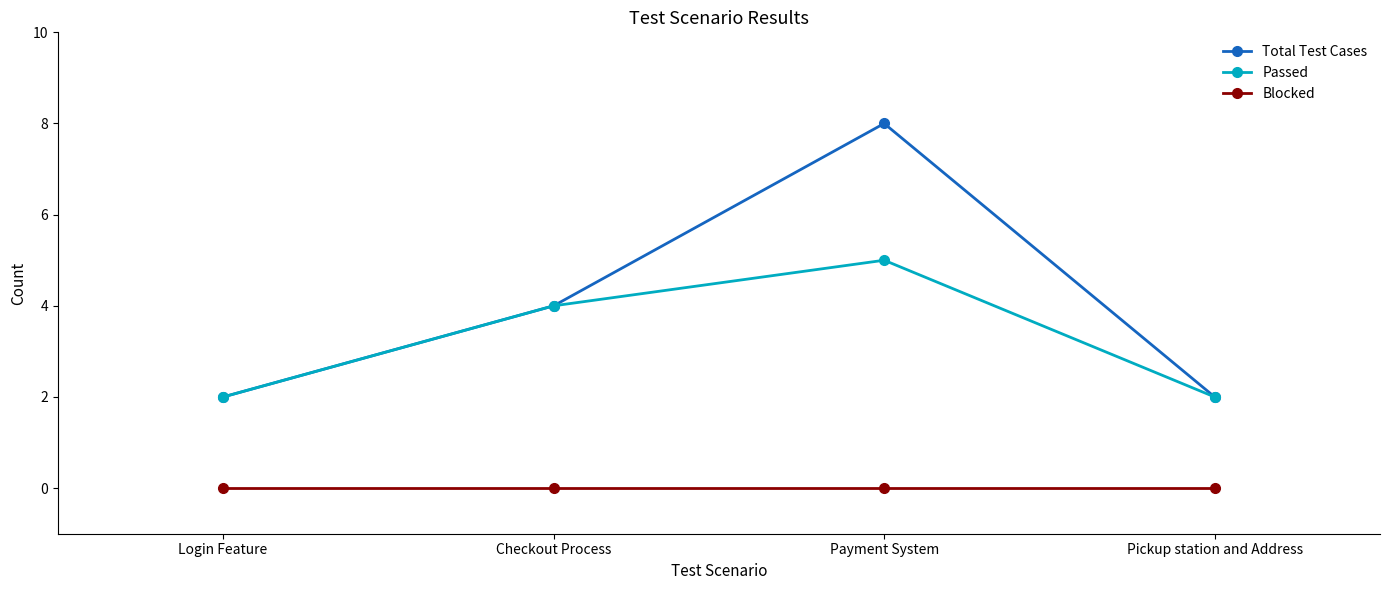

Is it true that Passed equals 5 at Payment System?

True